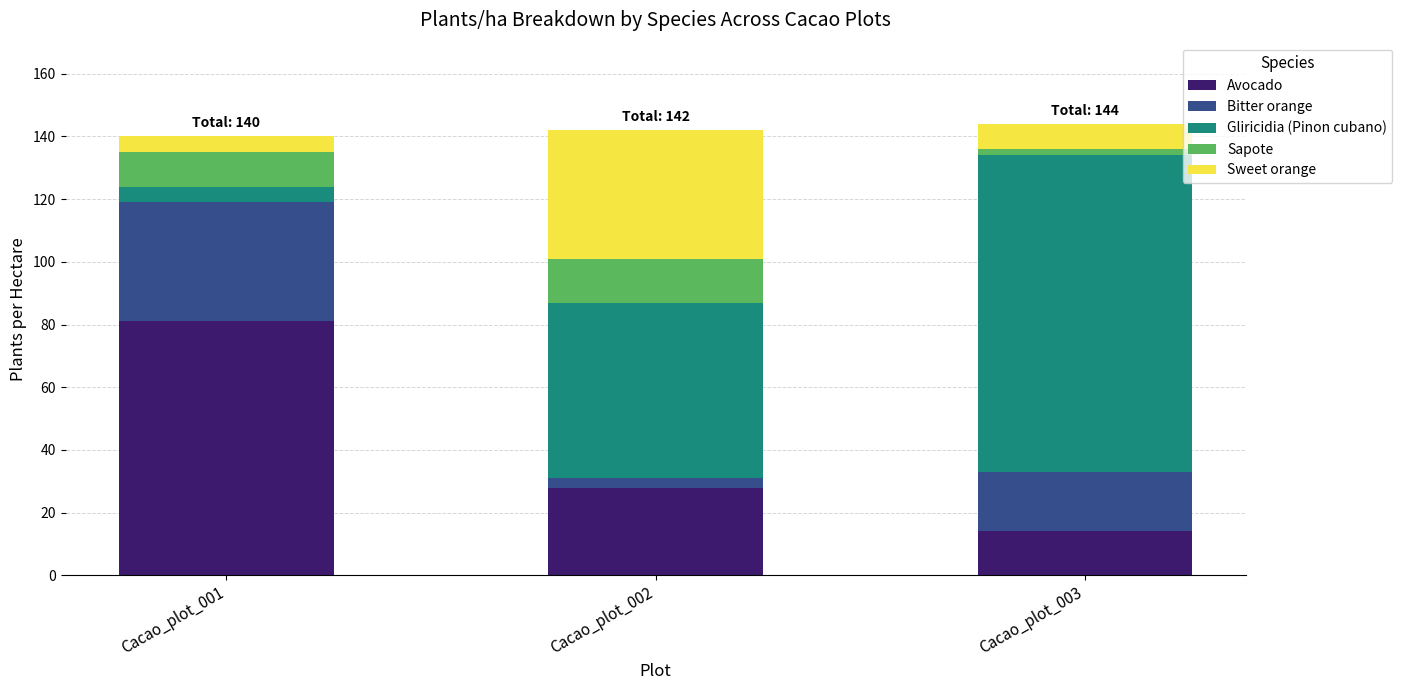

Which category has the highest value in the Avocado series?

Cacao_plot_001